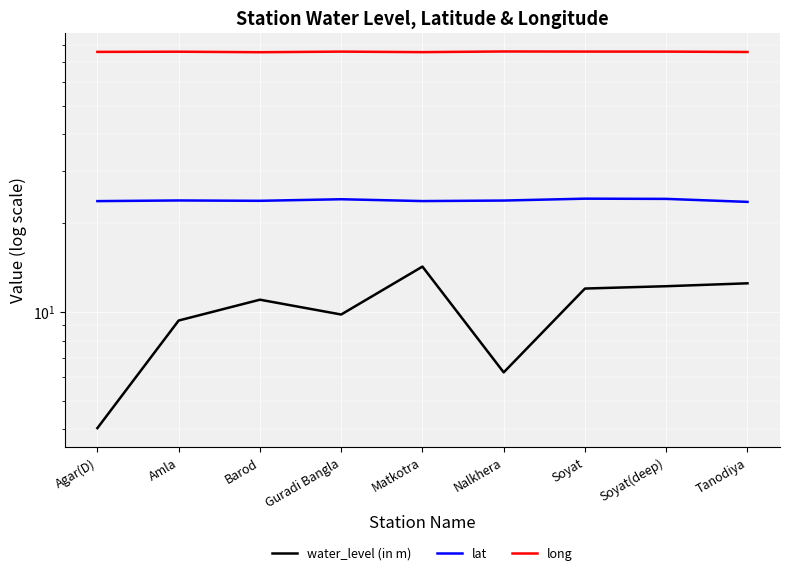

Which series changed the most between Agar(D) and Tanodiya?

water_level (in m)